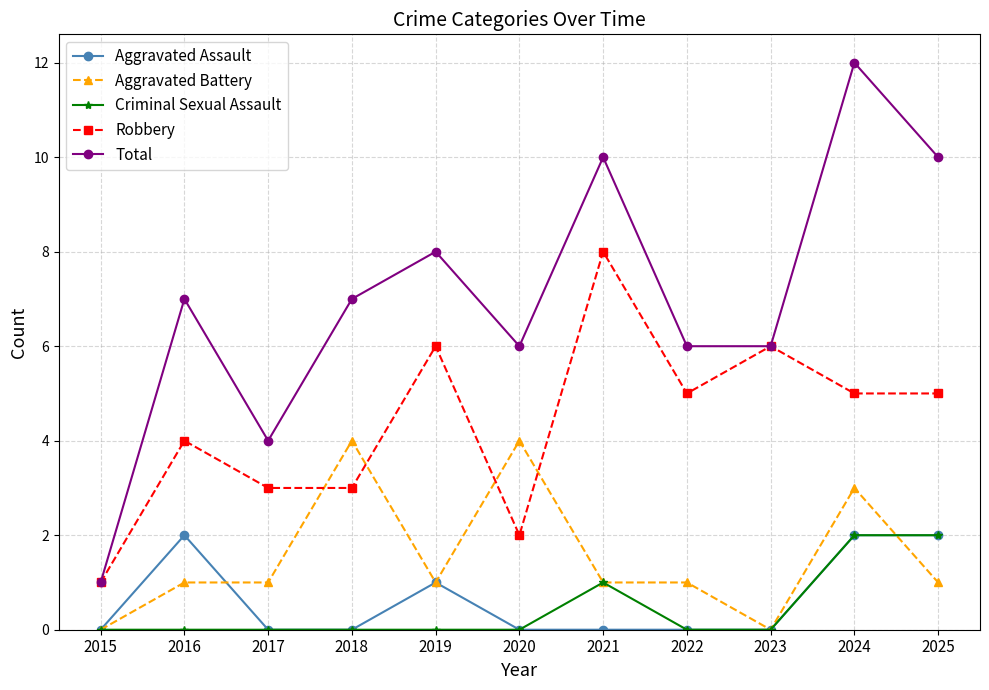

True or false: Aggravated Battery has more than 2 points higher than both neighbors.

True